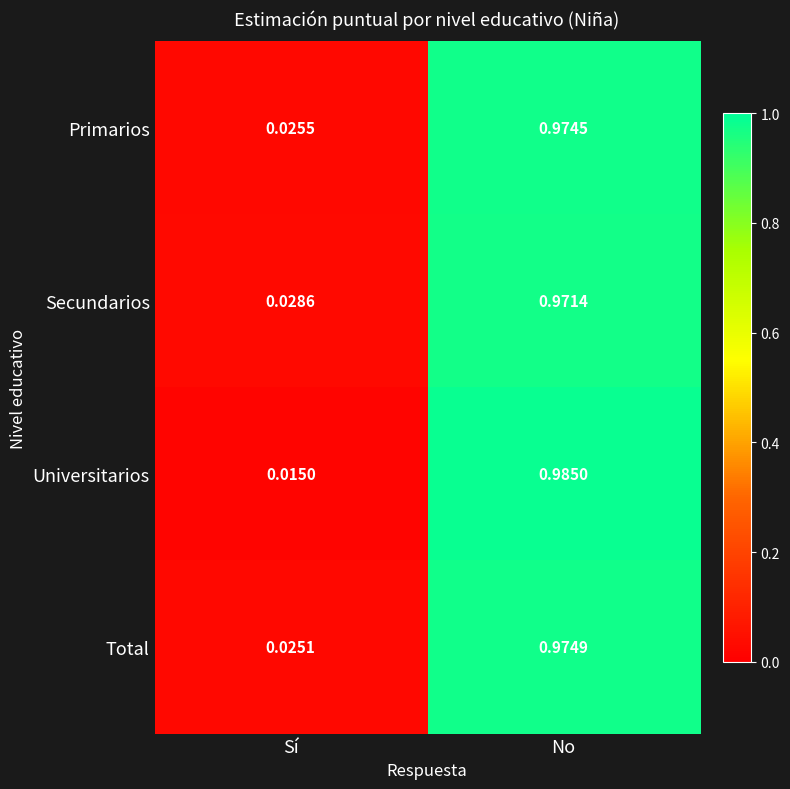

At which category is the sum across all series the highest?

No